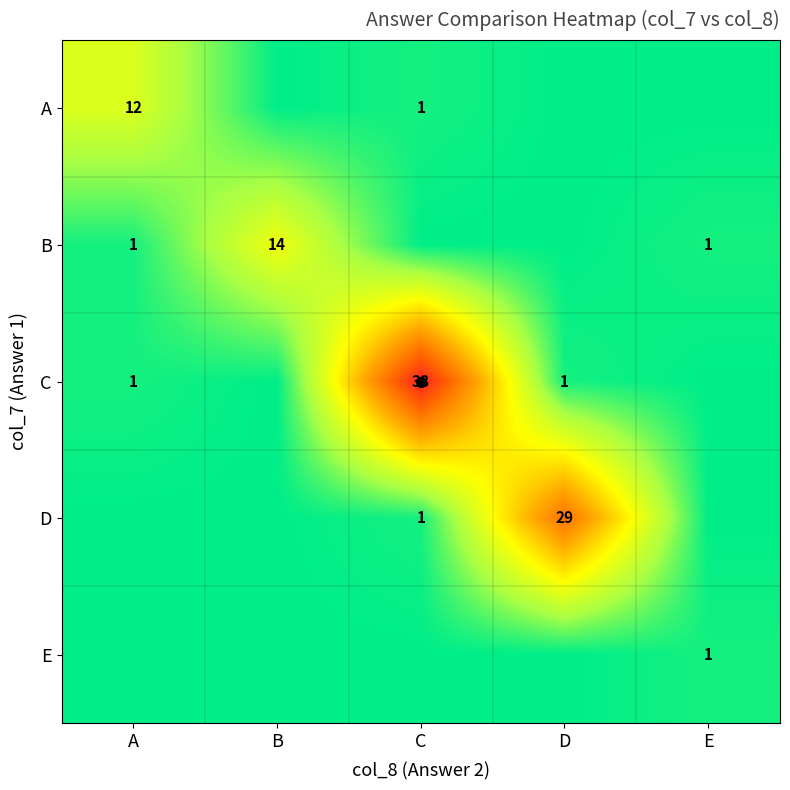

What is the total value across all series at E?

2